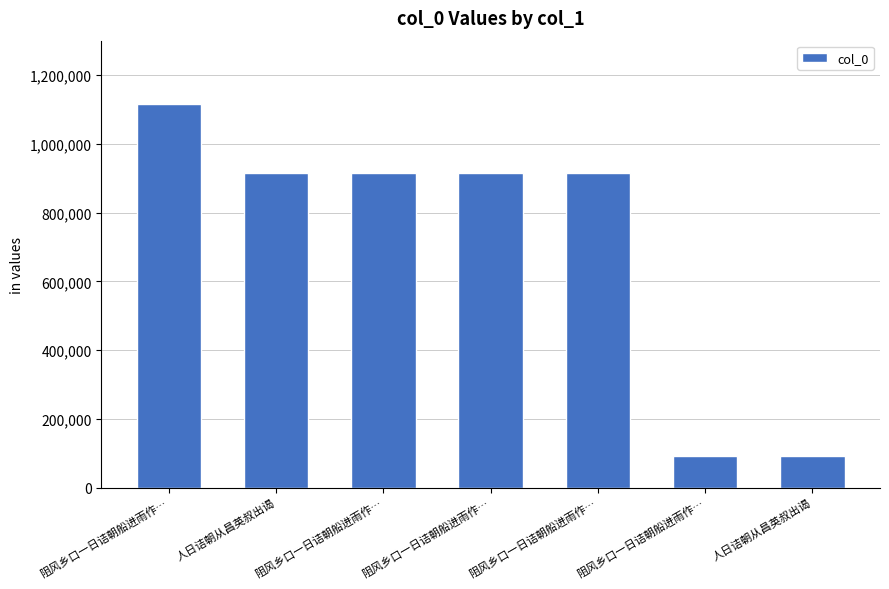

What is the difference between the second highest and second lowest values?

823351